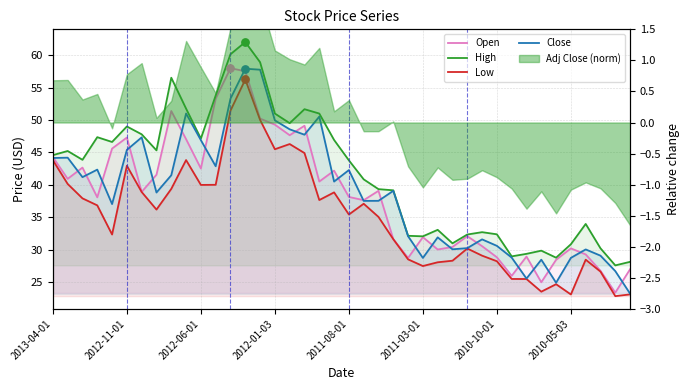

At which category is the sum across all series the highest?

13